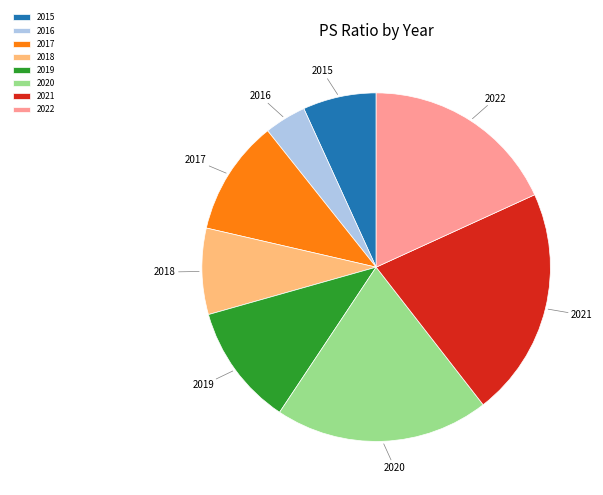

Which has a higher value, 2016 or 2017?

2017